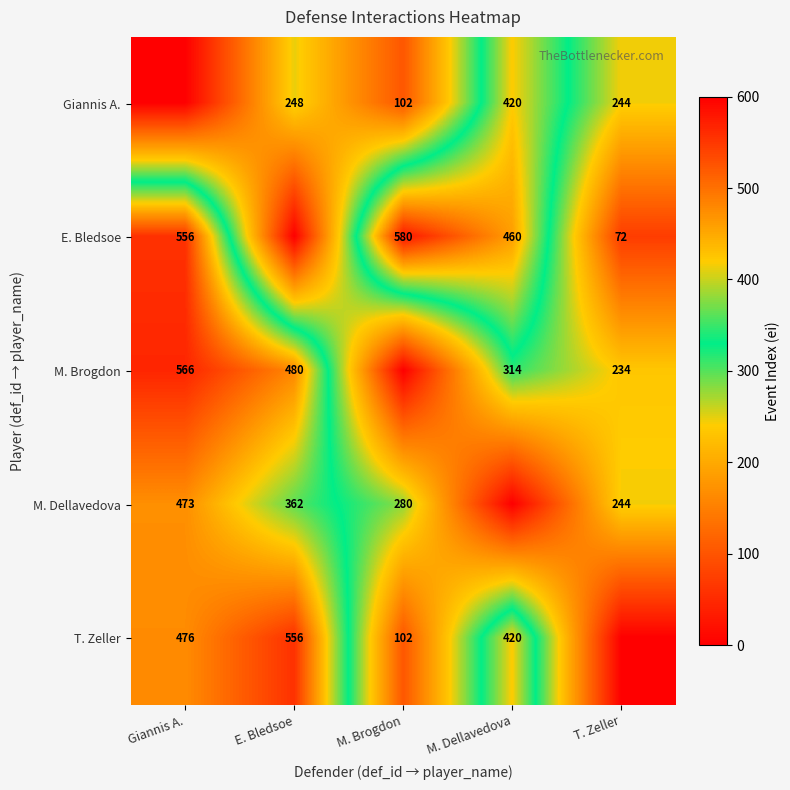

True or false: Giannis A. has a value of 432 at T. Zeller.

False